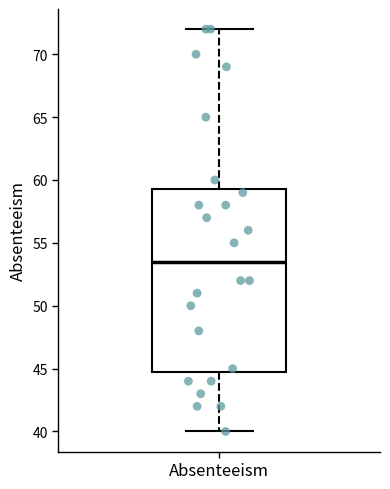

Transcribe this box plot: give where the median line is, the range the box spans, and where the two whiskers end, as read against the y-axis. The values are not printed on the chart, so give them approximately, as read against the axis.

median 53.5, box 45.0 to 59.5, whiskers 40.0 to 72.0